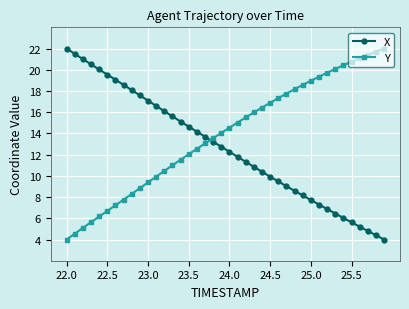

What is the value of the X point at the 25th from the left?

10.4